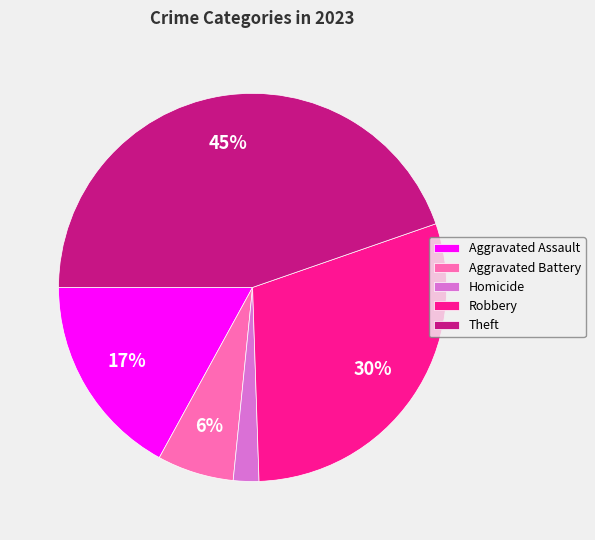

To the nearest percent, what is the average slice percentage?

20%